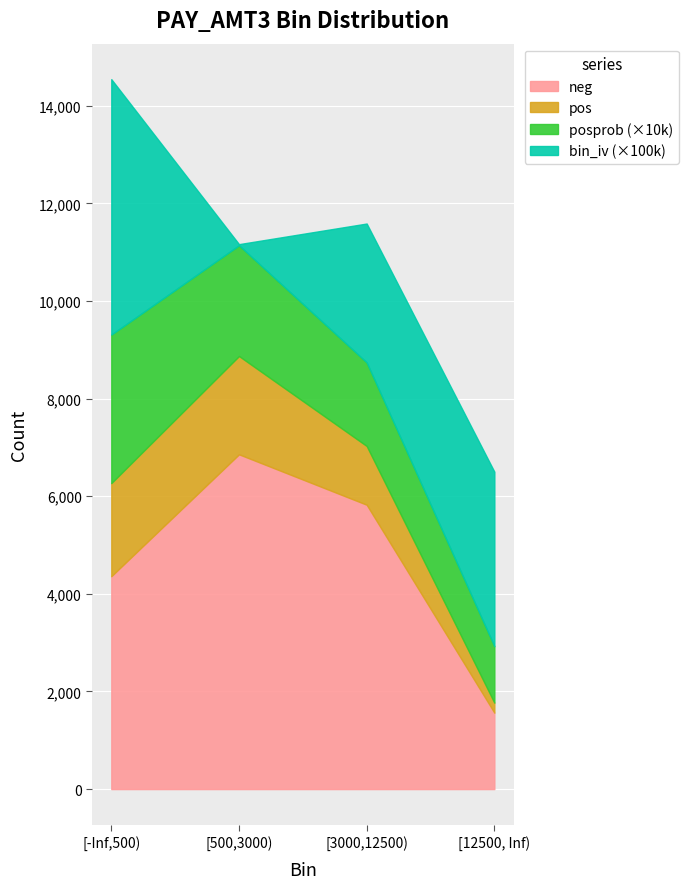

What is the difference between the maximum and minimum values in the pos series?

1809.0